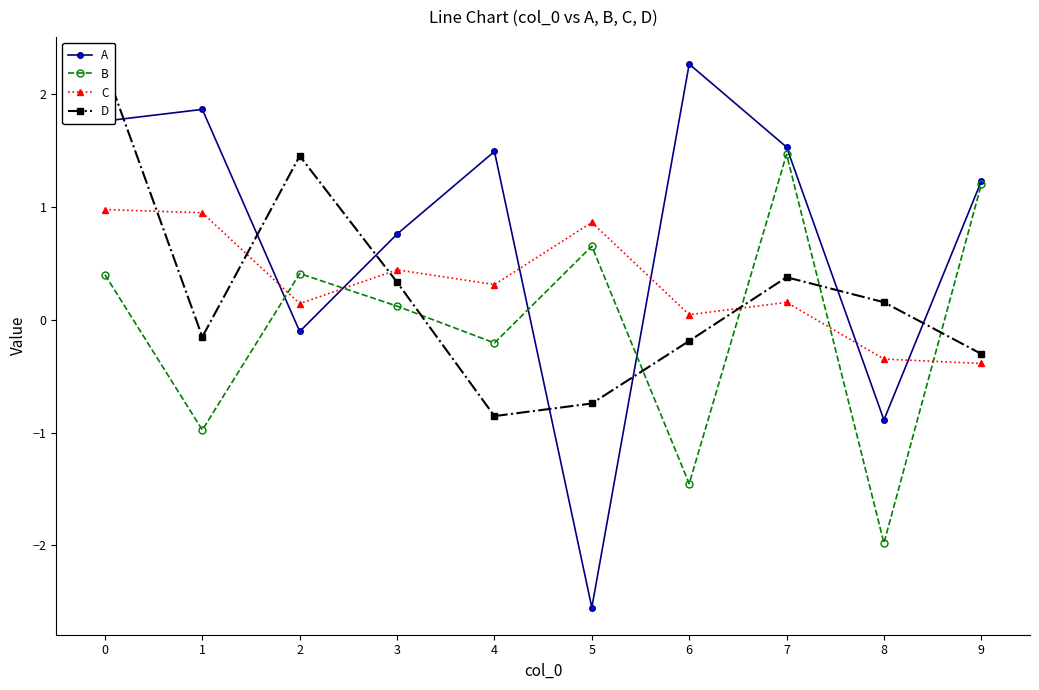

Reading left to right, transcribe all the data shown in this chart.

A: 0=1.8	1=1.9	2=-0.1	3=0.8	4=1.5	5=-2.6	6=2.3	7=1.5	8=-0.9	9=1.2
B: 0=0.4	1=-1.0	2=0.4	3=0.1	4=-0.2	5=0.7	6=-1.5	7=1.5	8=-2.0	9=1.2
C: 0=1.0	1=1.0	2=0.1	3=0.4	4=0.3	5=0.9	6=0.0	7=0.2	8=-0.3	9=-0.4
D: 0=2.2	1=-0.2	2=1.5	3=0.3	4=-0.9	5=-0.7	6=-0.2	7=0.4	8=0.2	9=-0.3